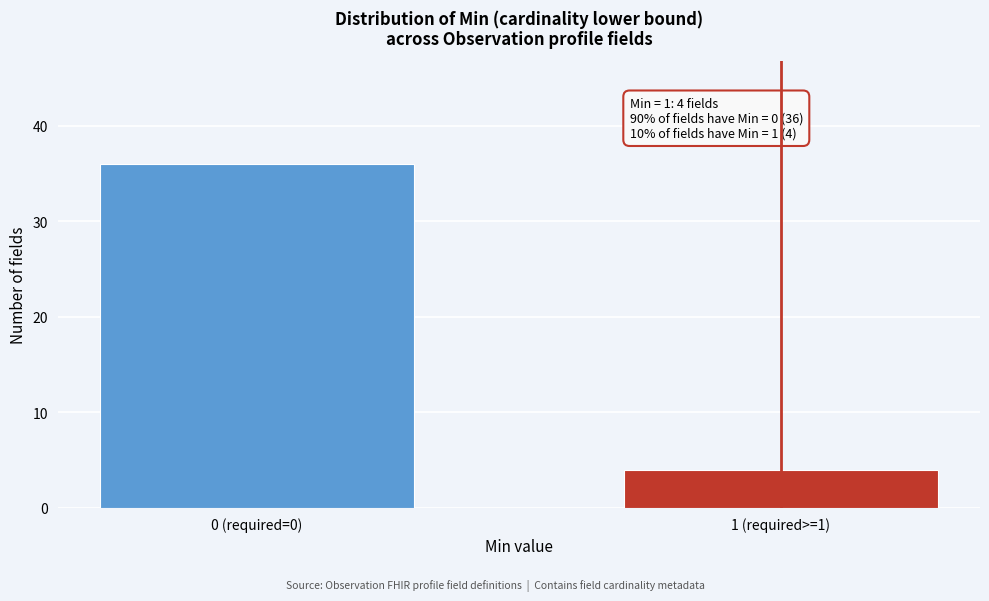

Reading right to left, what are all the values shown in this chart?

4	36